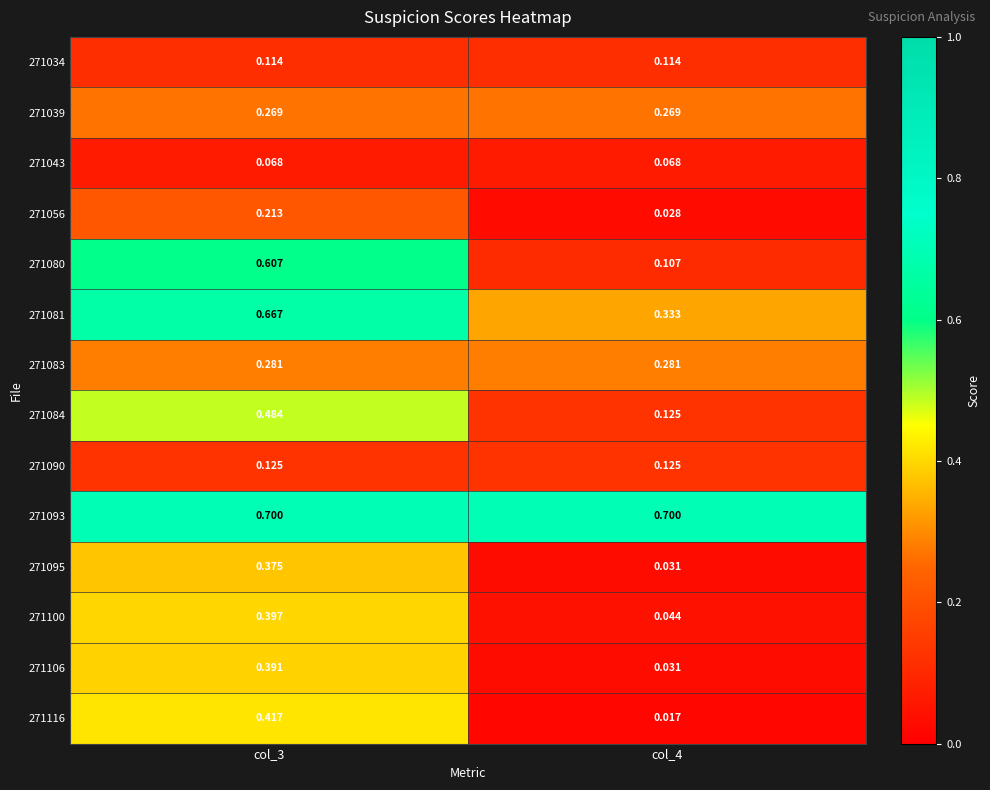

How many categories are shown in the chart?

2